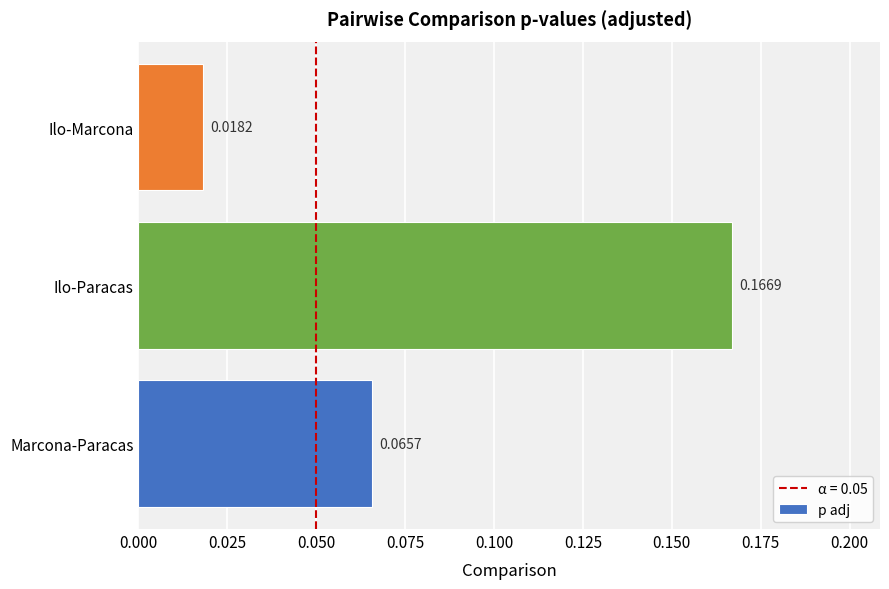

List the labels in order of value, largest first.

Ilo-Paracas, Marcona-Paracas, Ilo-Marcona